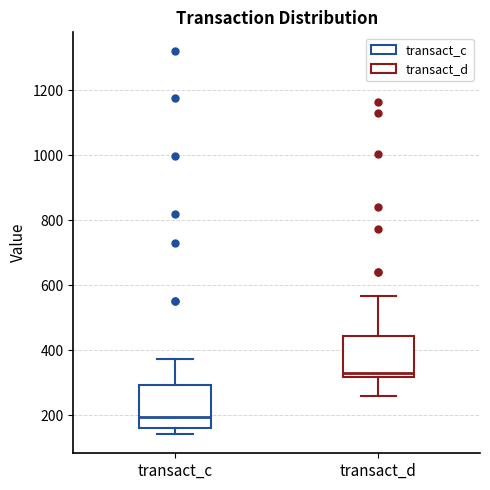

Reading left to right, read every box against the y-axis: the position of its median line, the range the box covers, and the ends of its whiskers. The values are not printed on the chart, so give them approximately, as read against the axis.

transact_c: median 200, box 160 to 300, whiskers 140 to 380
transact_d: median 320 (just above the box's lower edge), box 320 to 440, whiskers 260 to 560